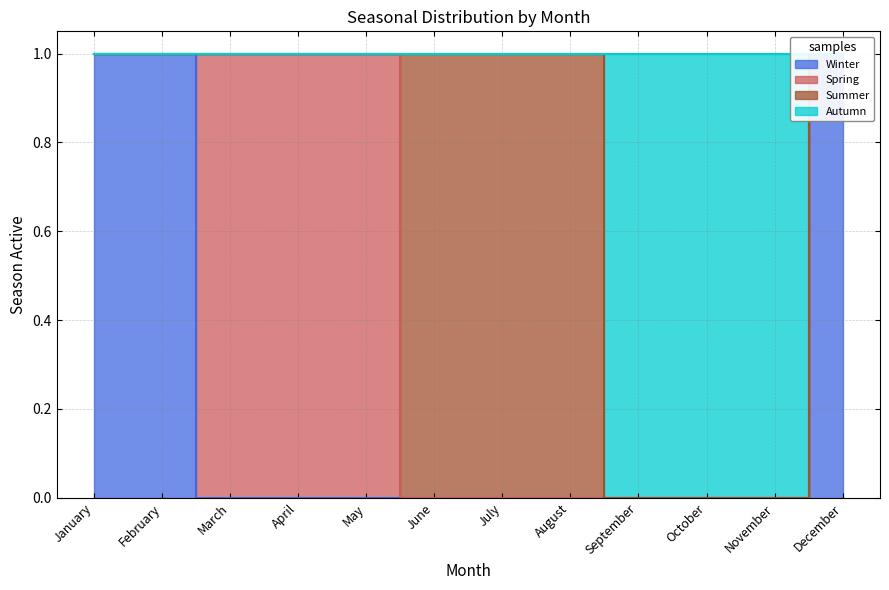

True or false: Autumn and Winter intersect in this chart.

False